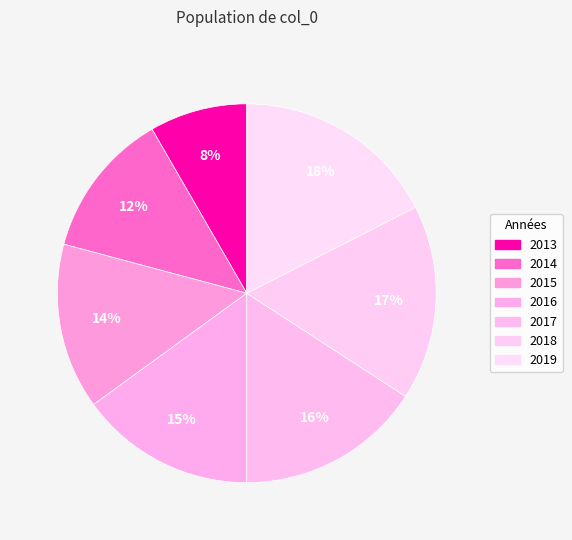

What is the smallest slice in the pie chart?

2013